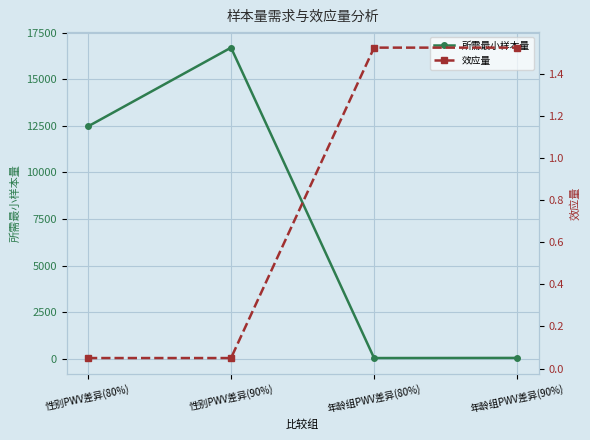

What position from the left is 年龄组PWV差异(80%)?

3